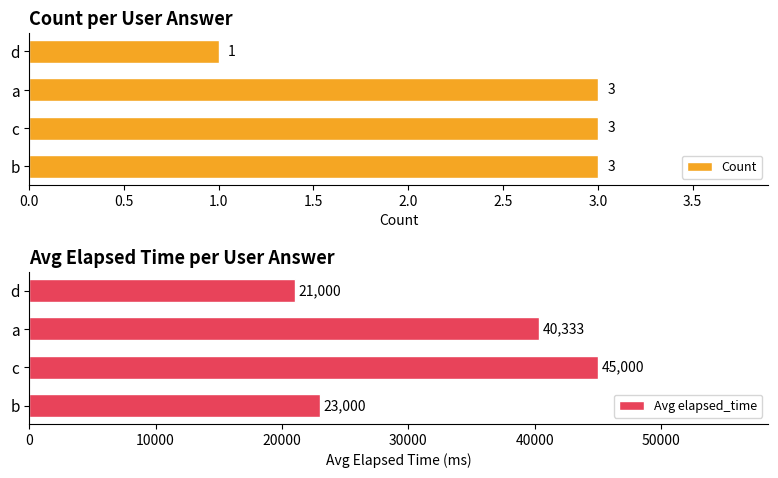

Rank the series by their average value, from highest to lowest.

Avg elapsed_time, Count